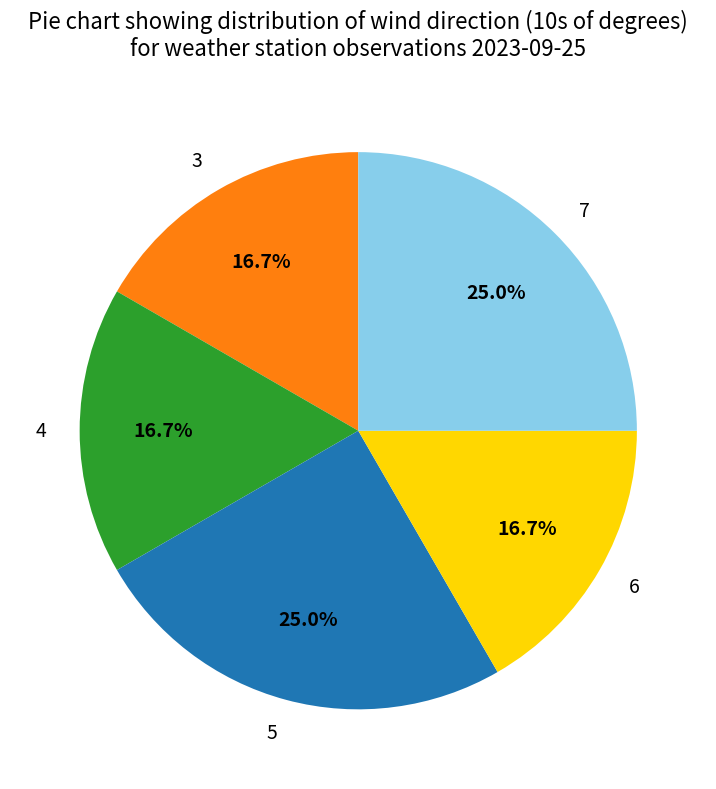

Does any single category account for the majority?

No